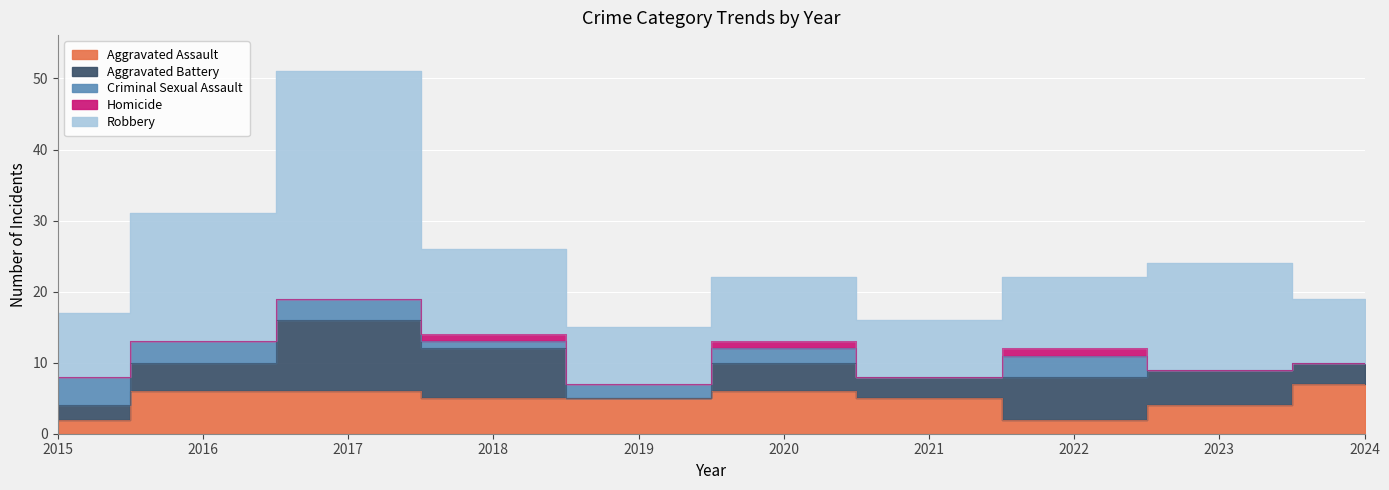

What is the maximum value shown in the chart?

32